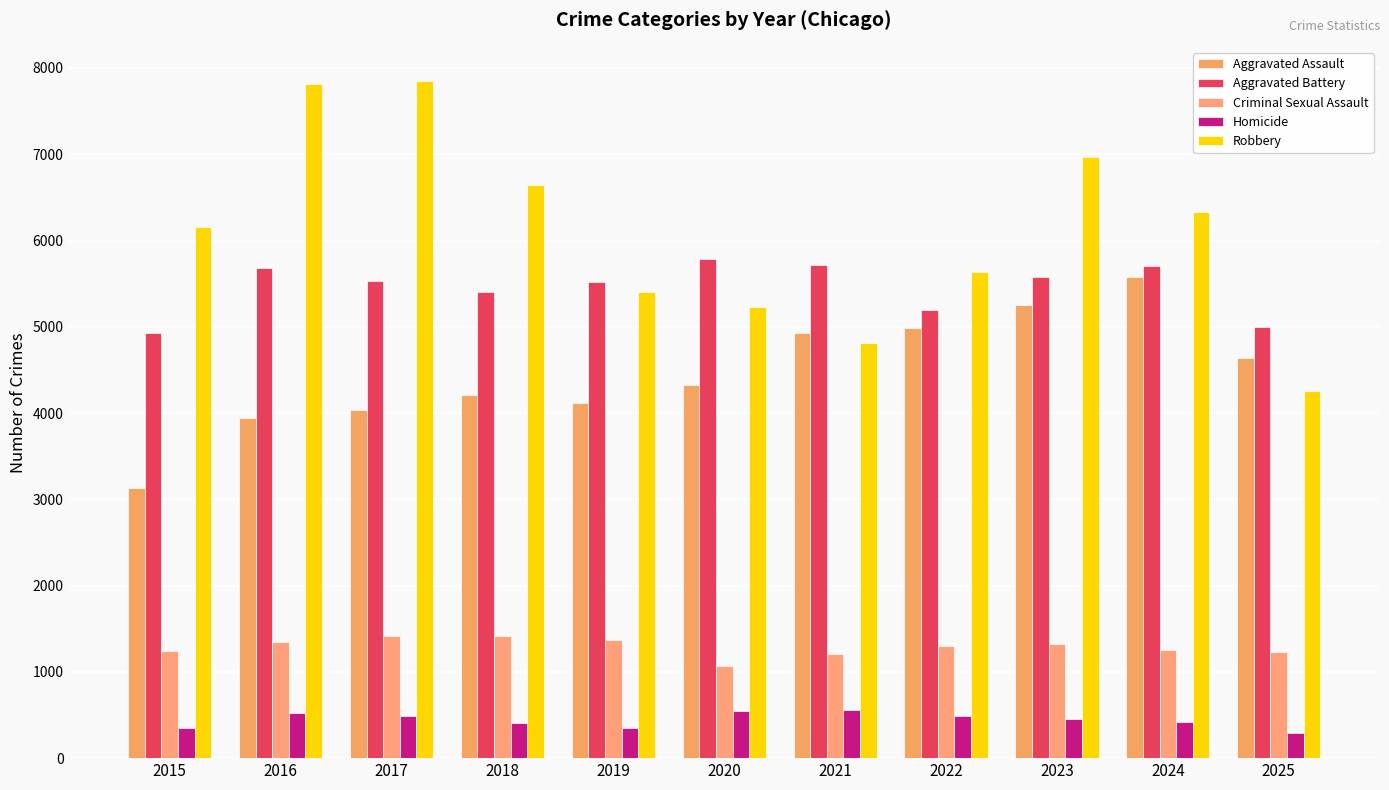

Does the chart contain any negative values?

No